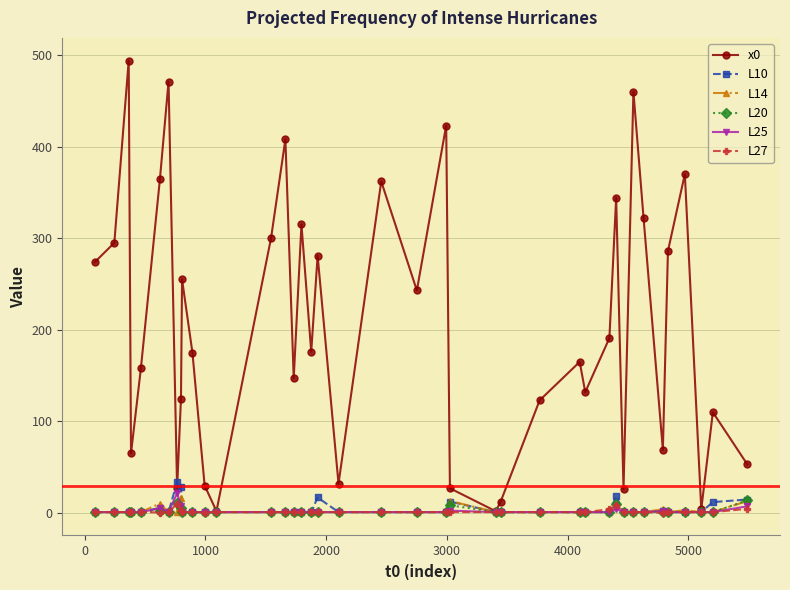

What is the maximum value shown in the chart?

494.0